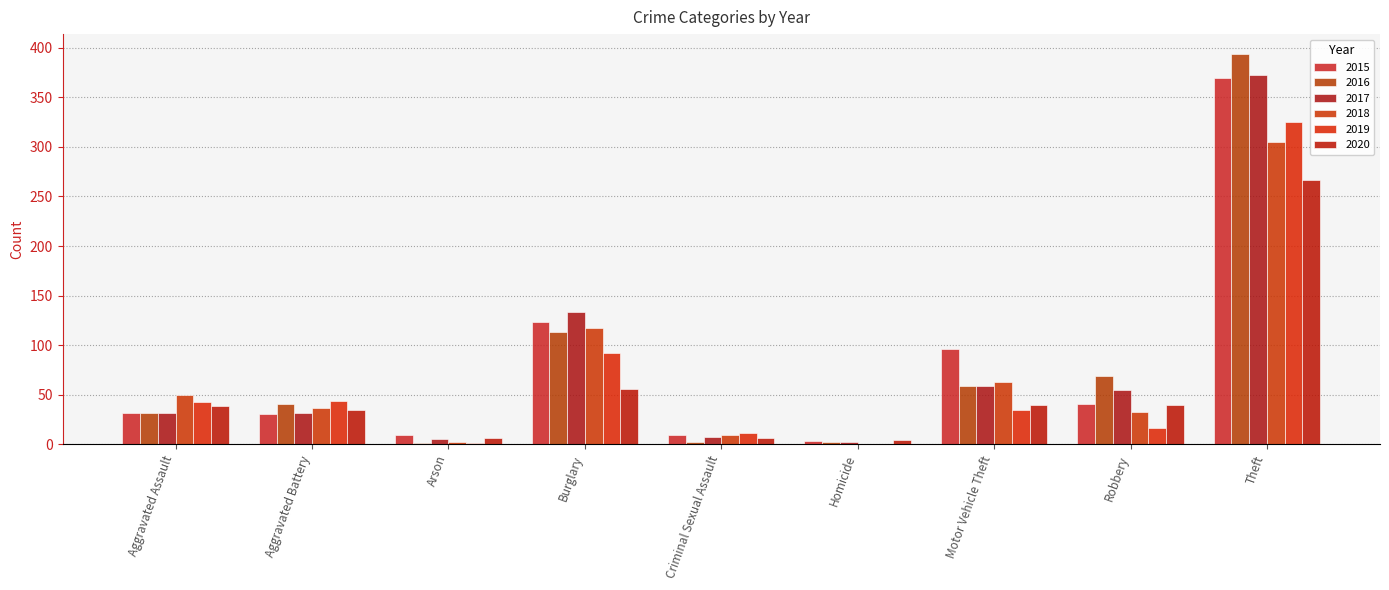

What is the difference between the 2019 values at Theft and Homicide?

325